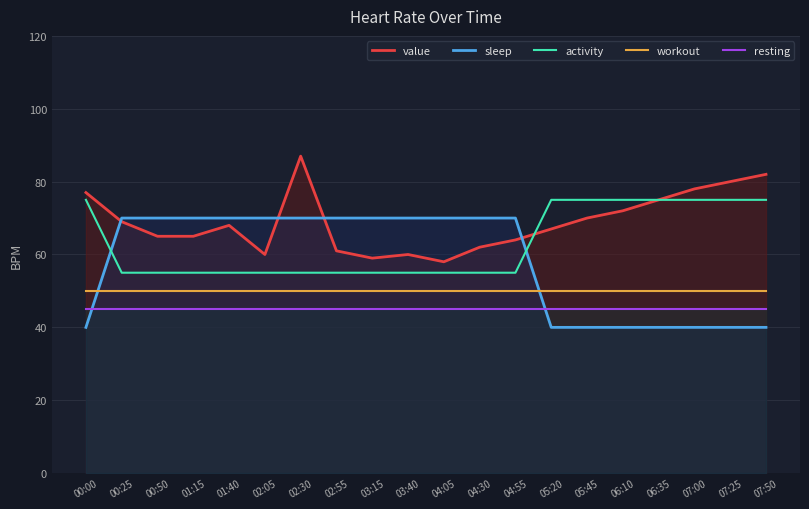

At how many categories does at least one series exceed 43?

20